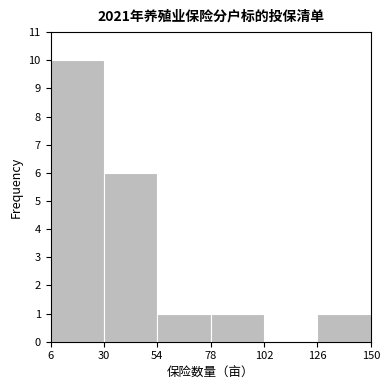

How tall is the bar that spans 54 to 78 on the x-axis? The values are not printed on the chart, so give them approximately, as read against the axis.

1